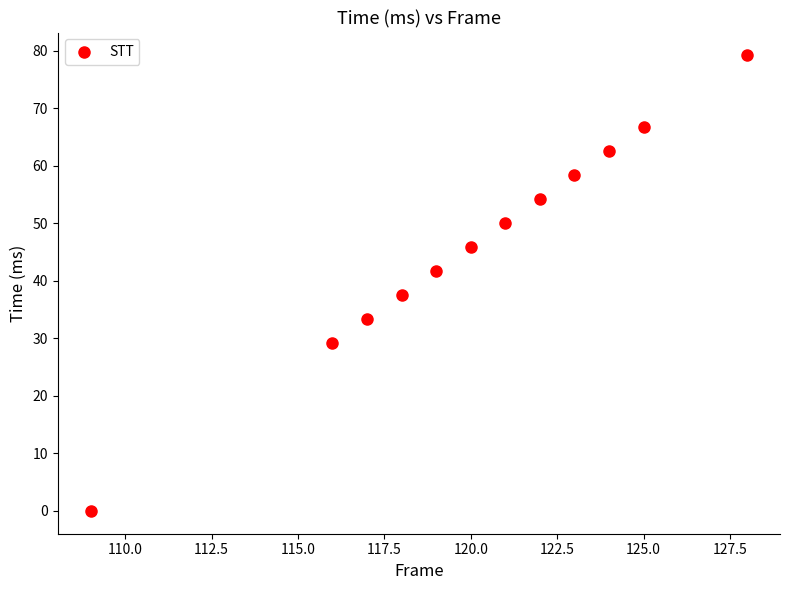

What is the average X value?

120.2